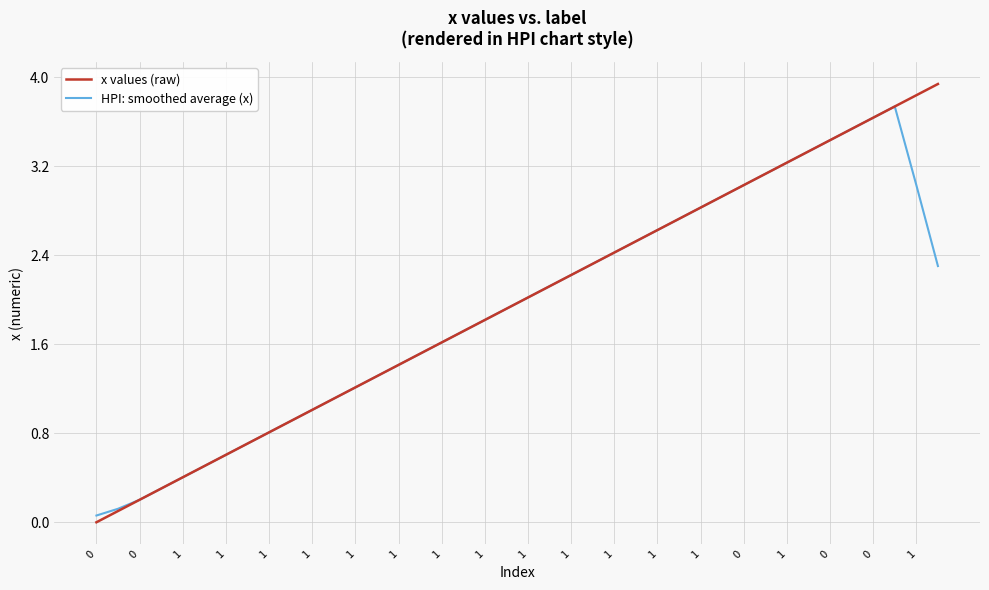

Reading left to right, extract all data points from this chart.

x values (raw): 0.0	0.1	0.2	0.3	0.4	0.5	0.6	0.7	0.8	0.9	1.0	1.1	1.2	1.3	1.4	1.5	1.6	1.7	1.8	1.9	2.0	2.1	2.2	2.3	2.4	2.5	2.6	2.7	2.8	2.9	3.0	3.1	3.2	3.3	3.4	3.5	3.6	3.7	3.8	3.9
HPI: smoothed average (x): 0.1	0.1	0.2	0.3	0.4	0.5	0.6	0.7	0.8	0.9	1.0	1.1	1.2	1.3	1.4	1.5	1.6	1.7	1.8	1.9	2.0	2.1	2.2	2.3	2.4	2.5	2.6	2.7	2.8	2.9	3.0	3.1	3.2	3.3	3.4	3.5	3.6	3.7	3.0	2.3